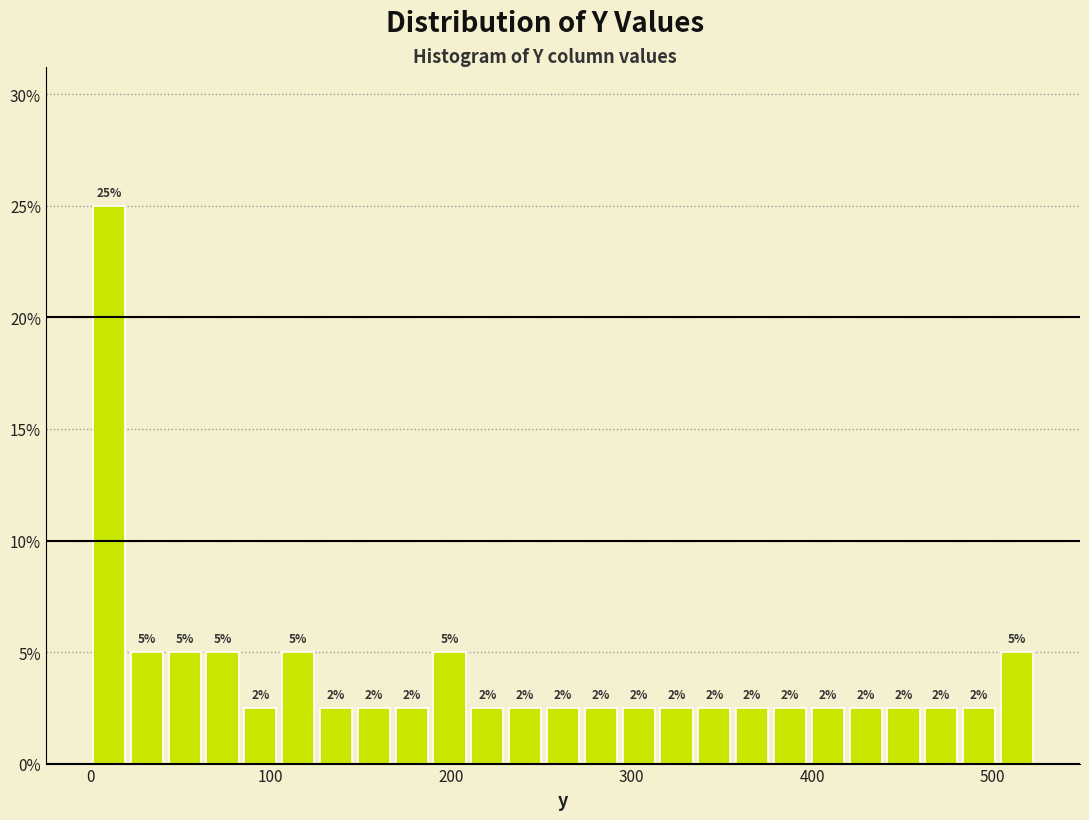

Around what value on the x-axis is the tallest bar? Give the approximate position of its centre, as read against the axis.

10